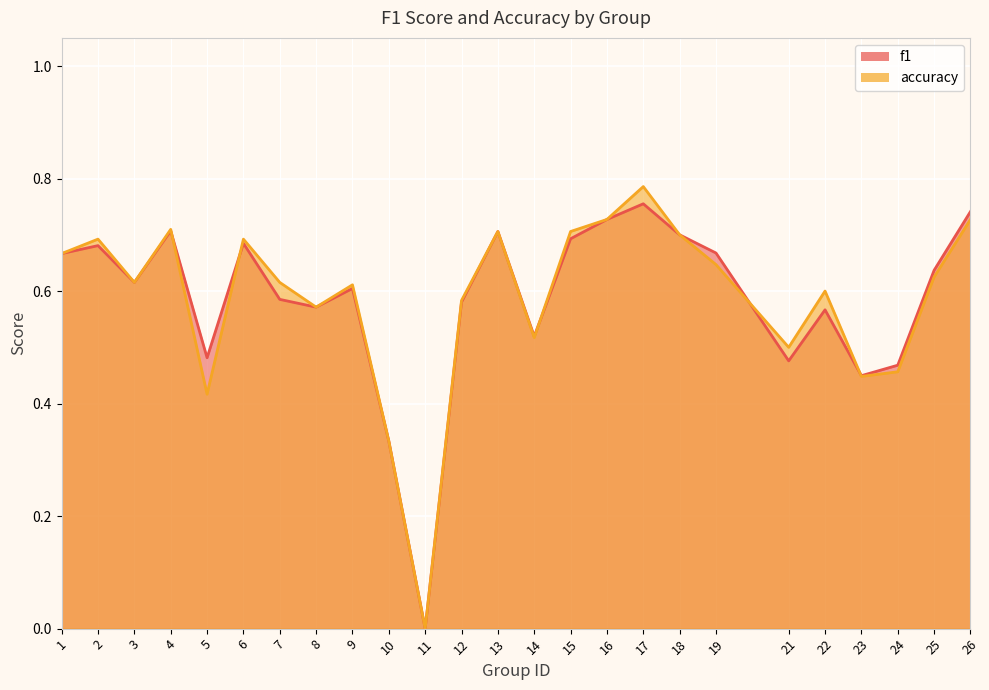

What value does the accuracy series have at 3?

0.6